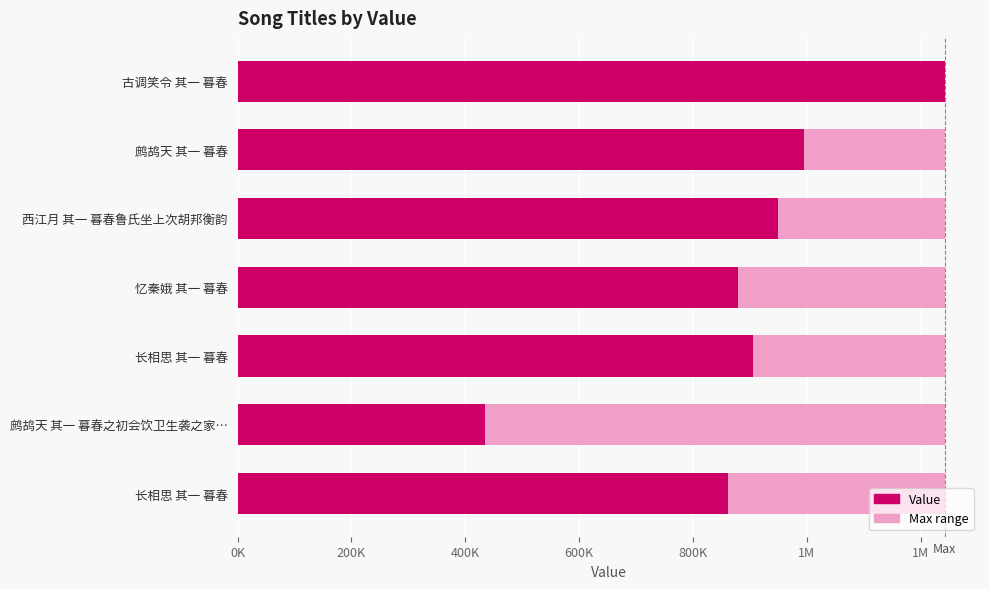

Reading right to left, extract all data points from this chart.

861899	434551	904812	879023	948987	994977	1242275